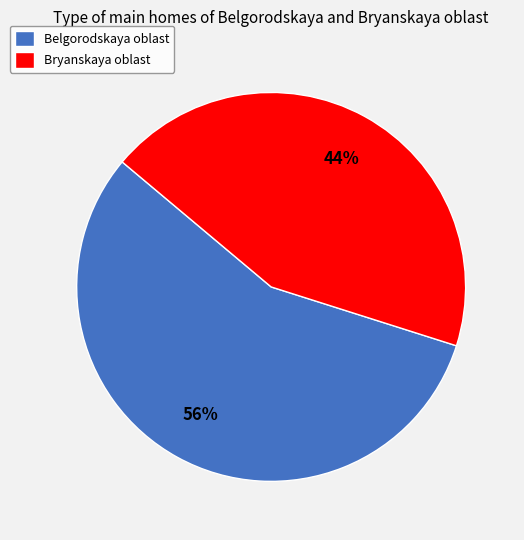

Count the number of slices in the pie.

2